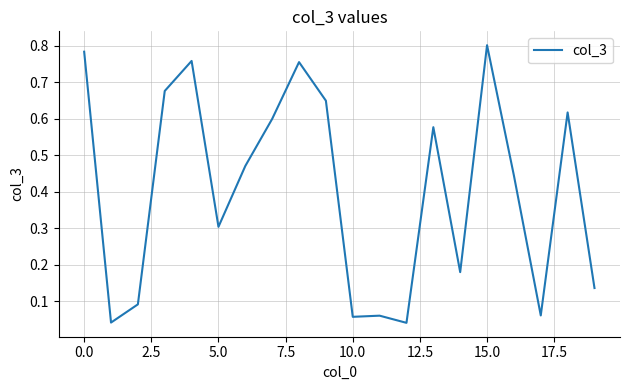

The value at 5.0 is 0.3. True or false?

True